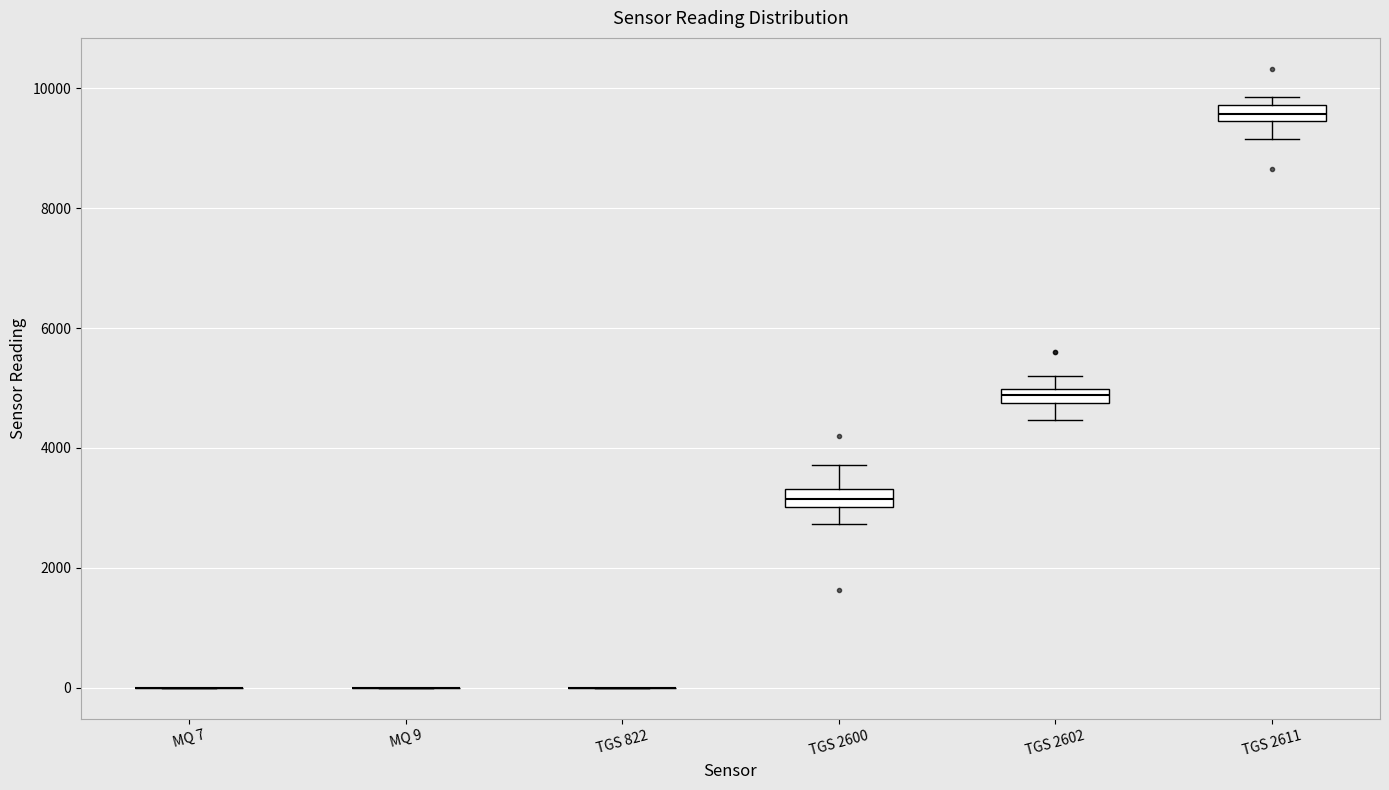

Where does the lower whisker of the box for TGS 2600 end on the y-axis? The values are not printed on the chart, so give them approximately, as read against the axis.

2800